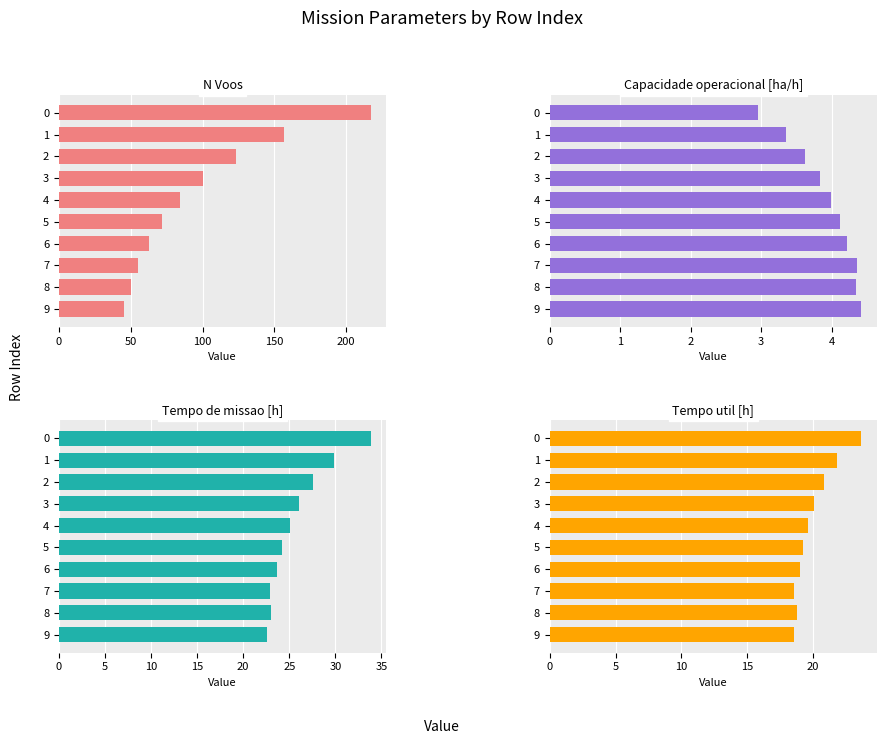

What are all the series names shown in the legend?

N Voos, Capacidade operacional [ha/h], Tempo de missao [h], Tempo util [h]